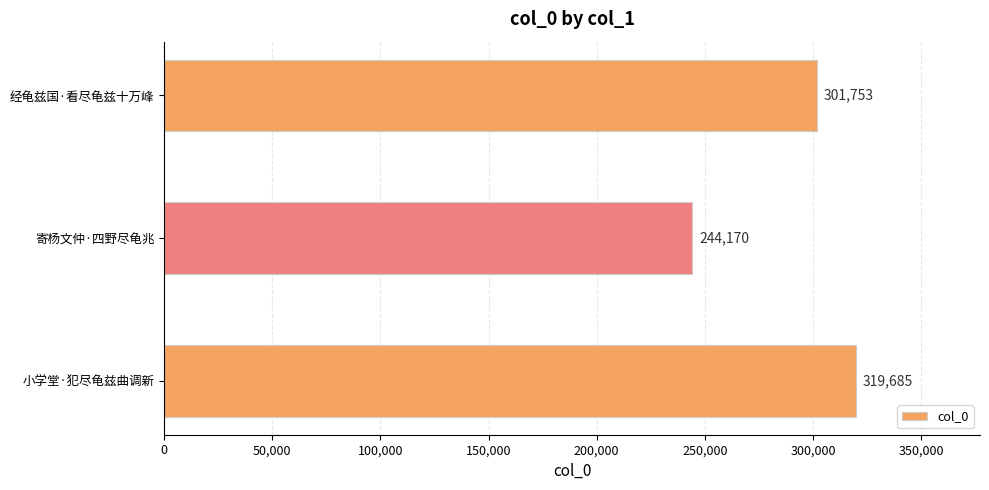

What is the difference between the second highest and minimum values?

57583